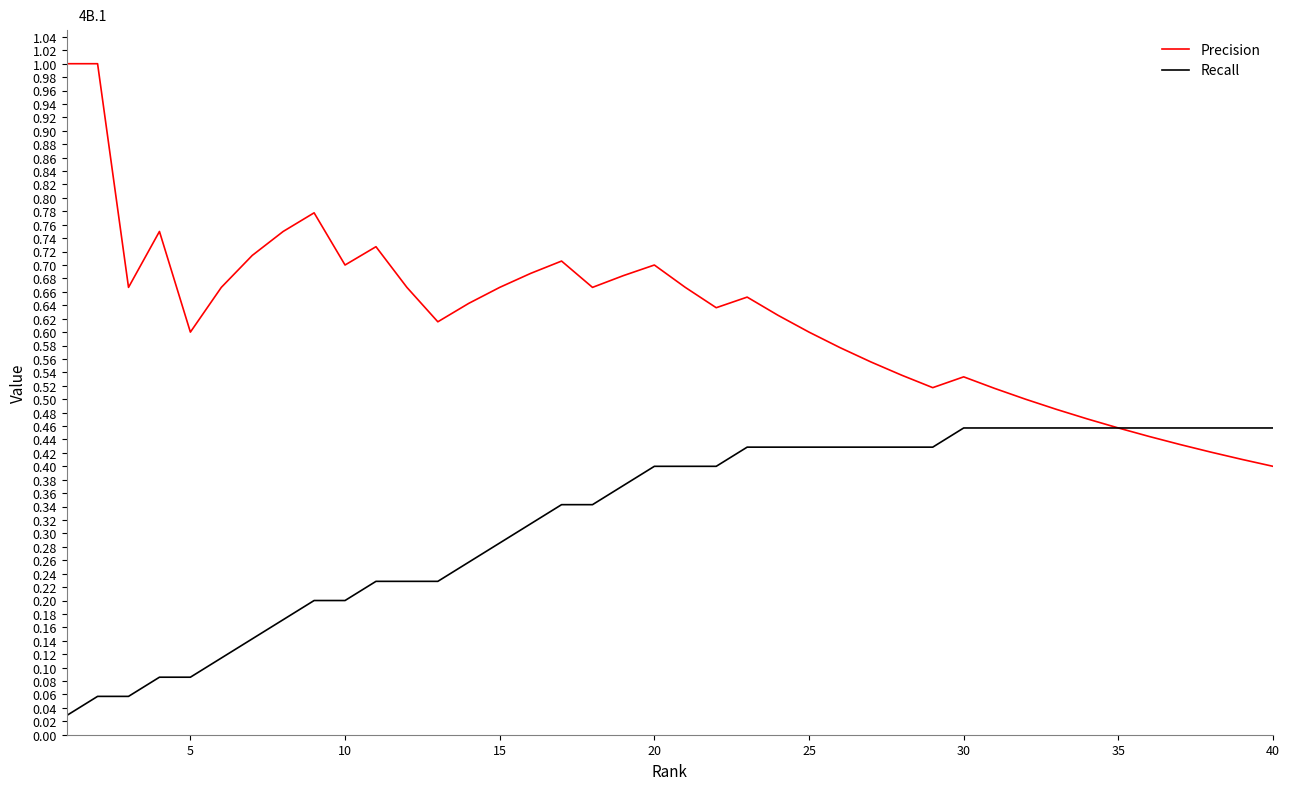

Which series has the largest range (max minus min)?

Precision